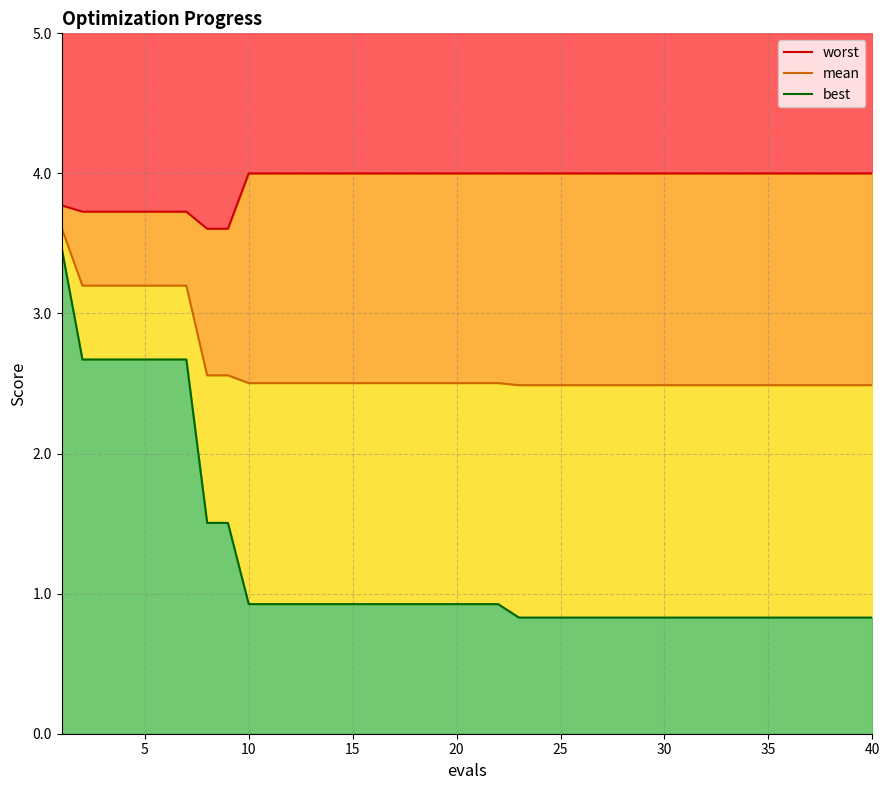

True or false: mean has more than 2 interior local peaks.

False